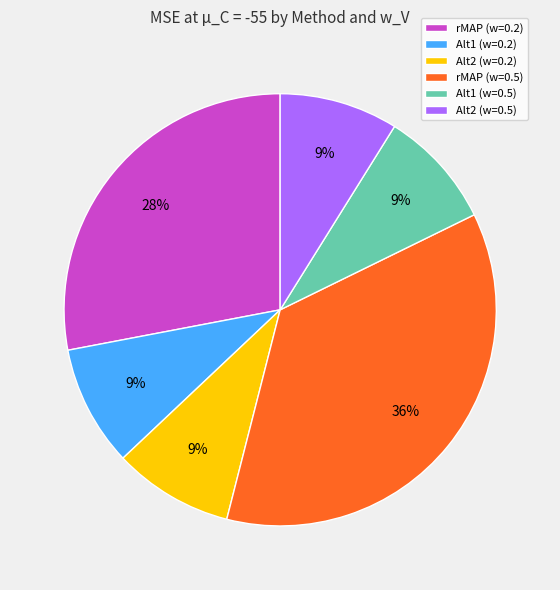

To the nearest percent, what is the difference between the largest and smallest slice percentages?

27%